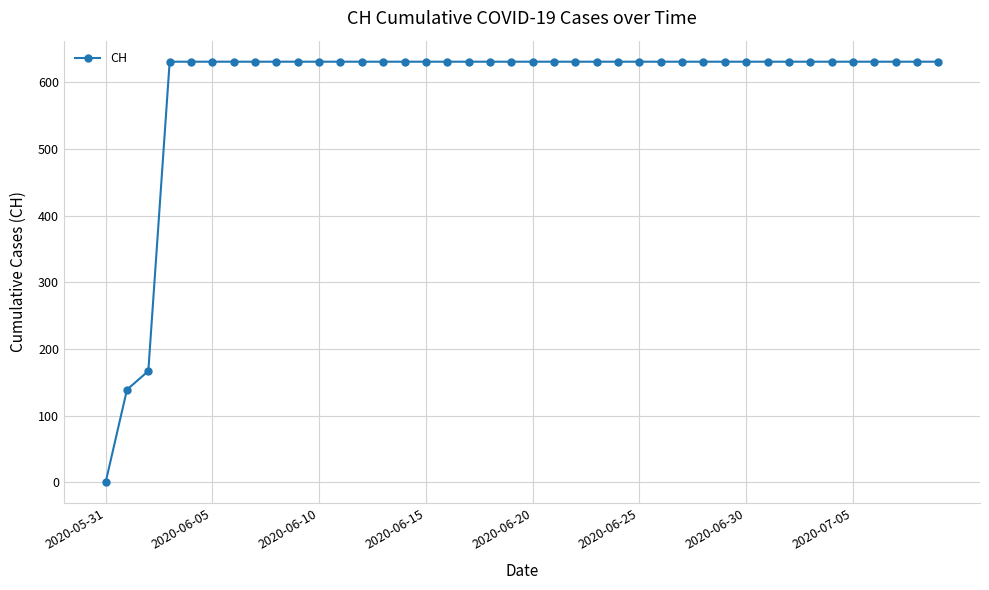

What is the sum of all values?

23653